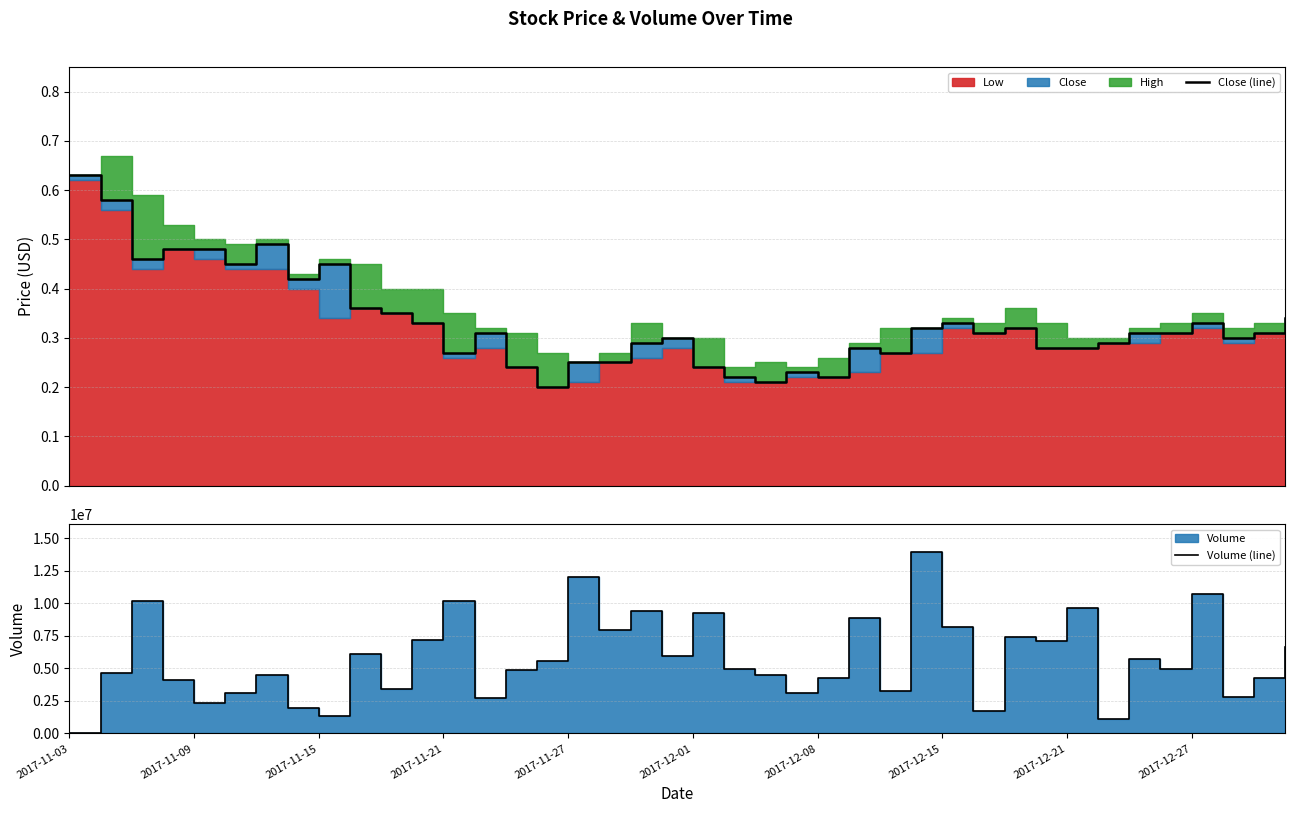

What is the value of the Close (line) point at the 18th from the left?

0.2